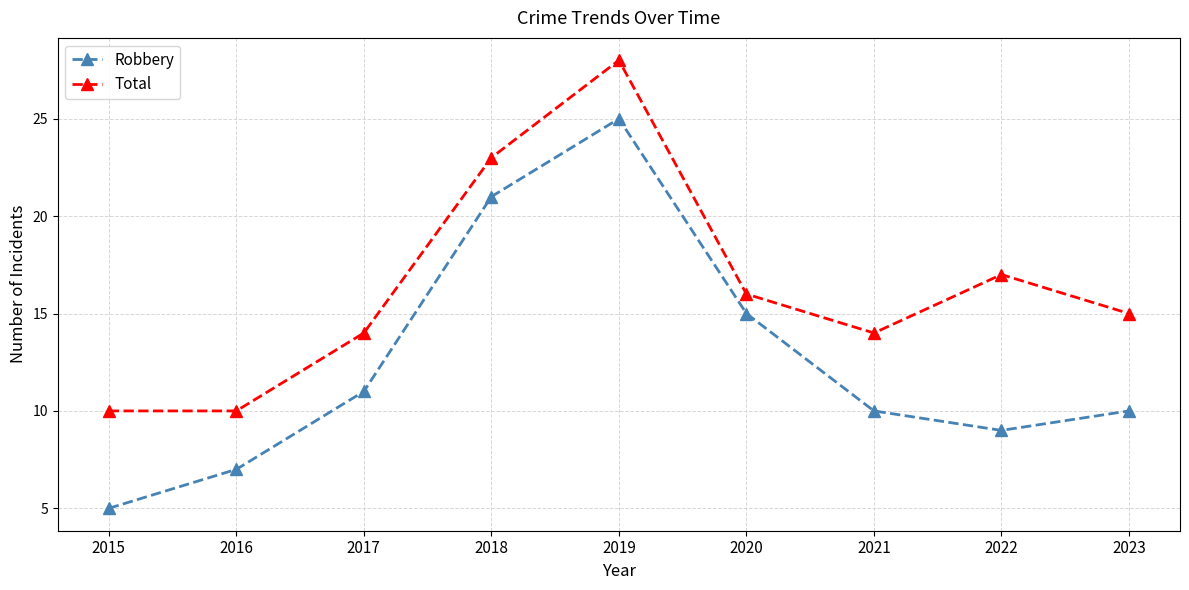

True or false: Robbery and Total intersect in this chart.

False